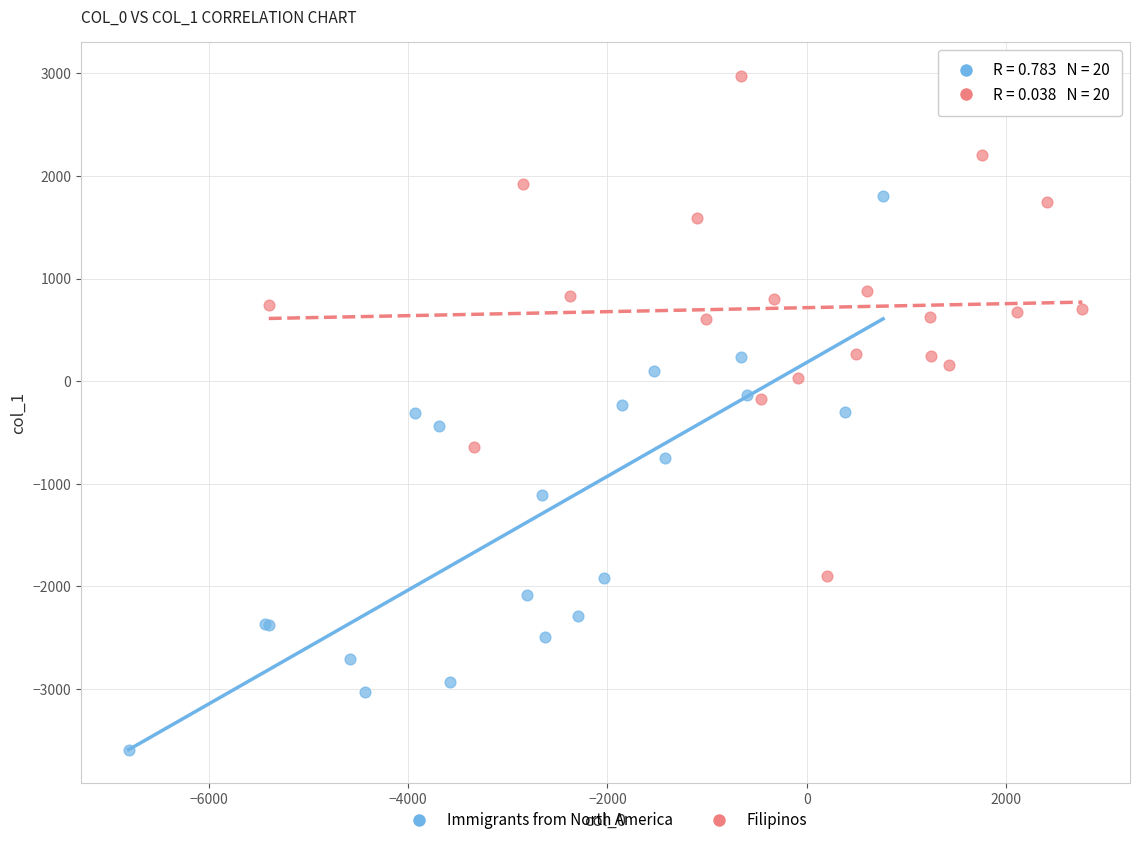

Which series contains the lowest Y value?

Immigrants from North America